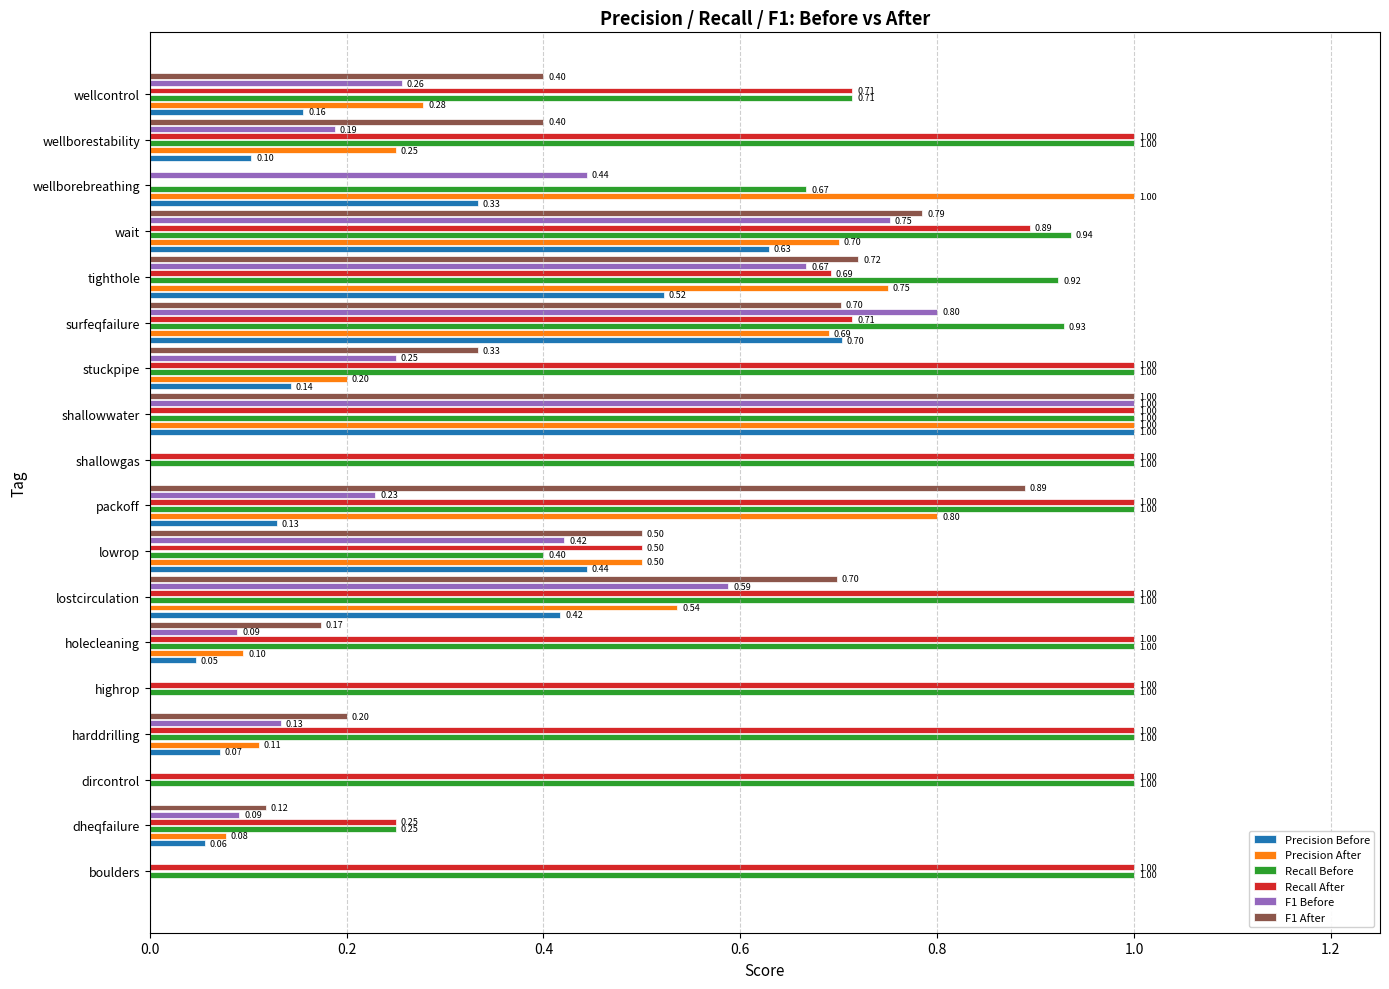

What is the sum of the Precision After values at boulders and lowrop?

0.5